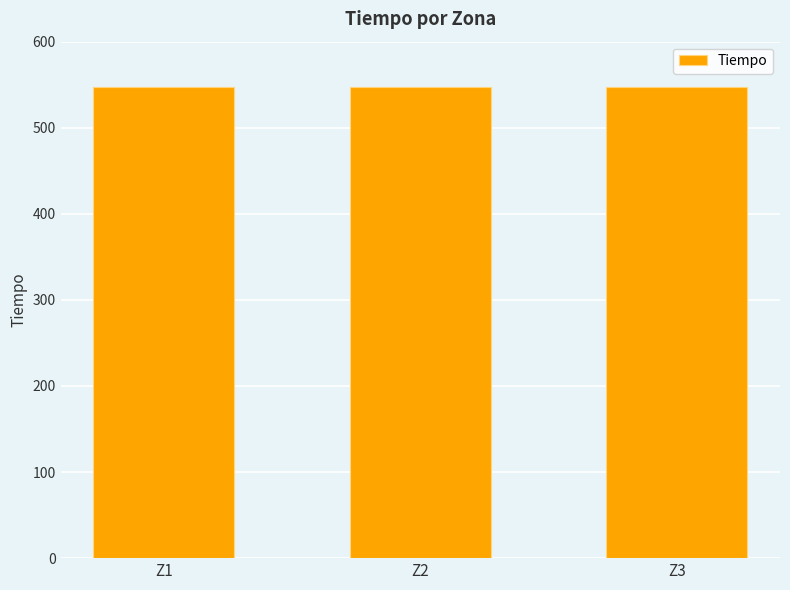

What is the average value?

547.2